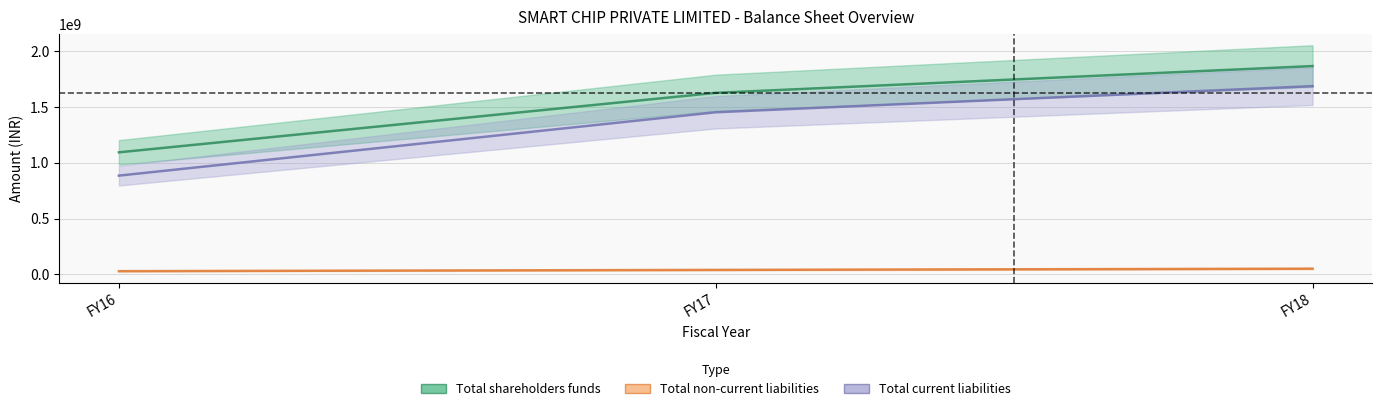

How many Total shareholders funds values are between 1093326000 and 1865726000?

3